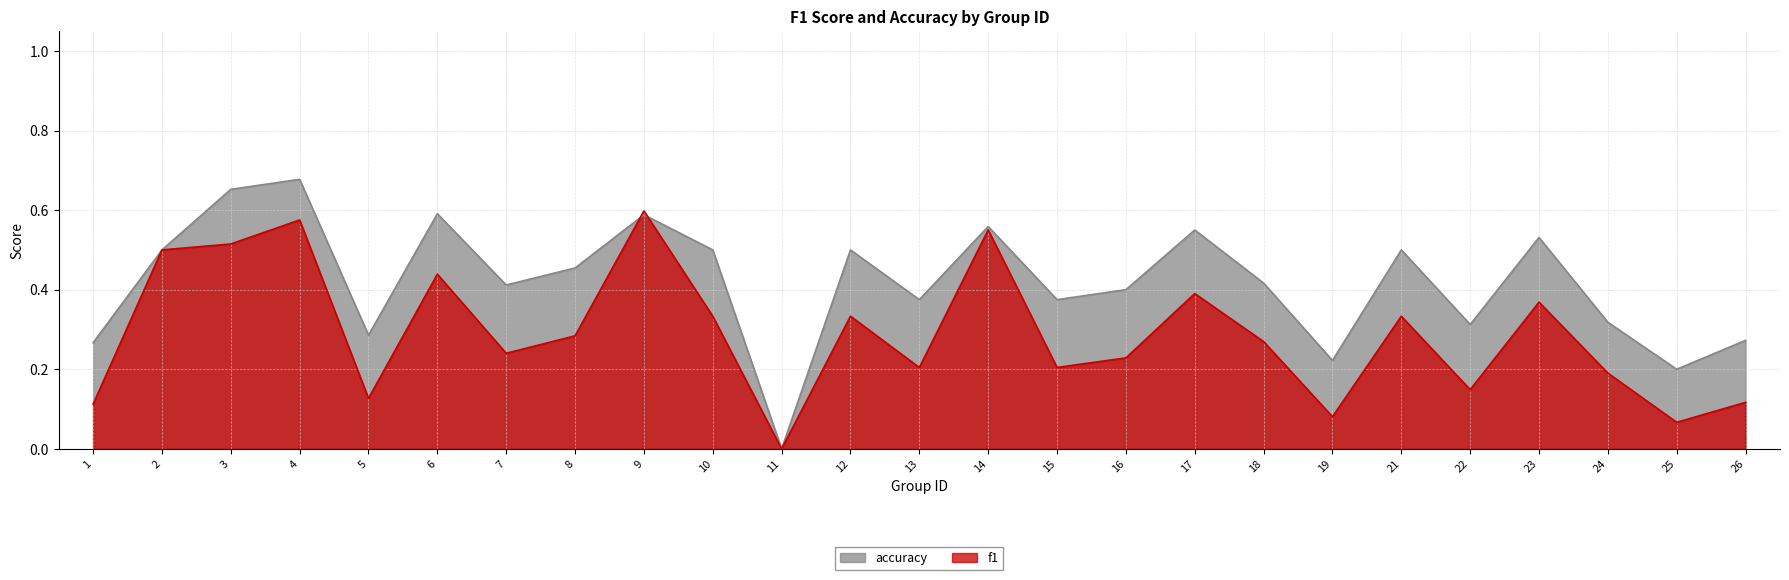

How many categories are shown in the chart?

25